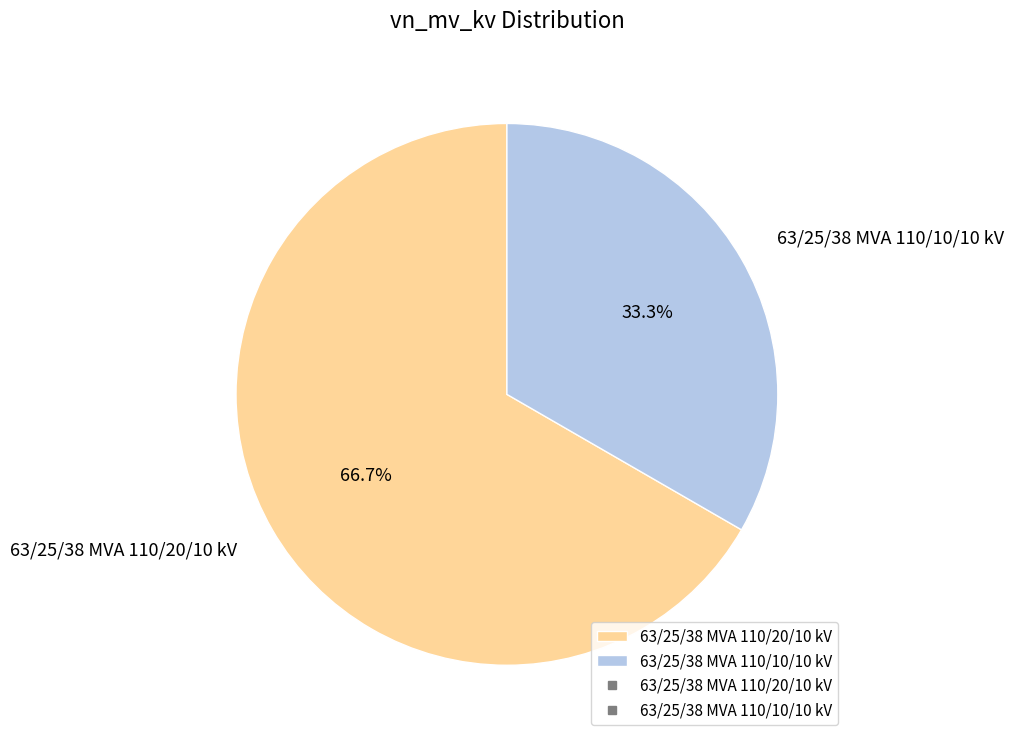

To the nearest percent, what is the combined percentage of 63/25/38 MVA 110/20/10 kV and 63/25/38 MVA 110/10/10 kV?

100%